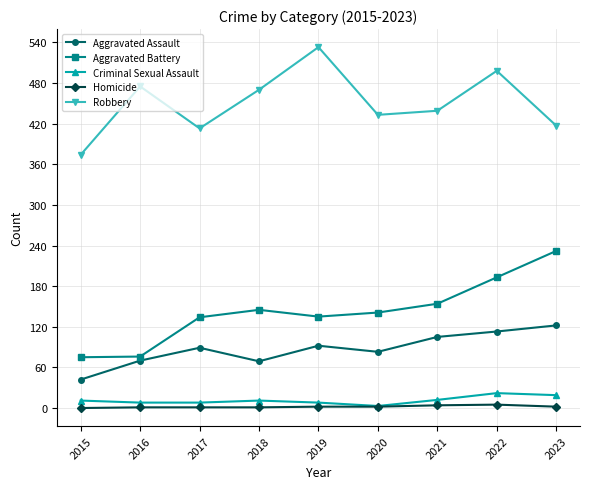

What is the maximum value shown in the chart?

533